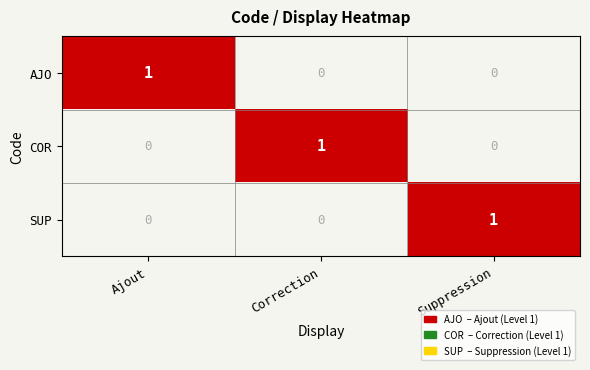

Reading left to right, what are all the values shown in this chart?

AJO: Ajout=1	Correction=0	Suppression=0
COR: Ajout=0	Correction=1	Suppression=0
SUP: Ajout=0	Correction=0	Suppression=1